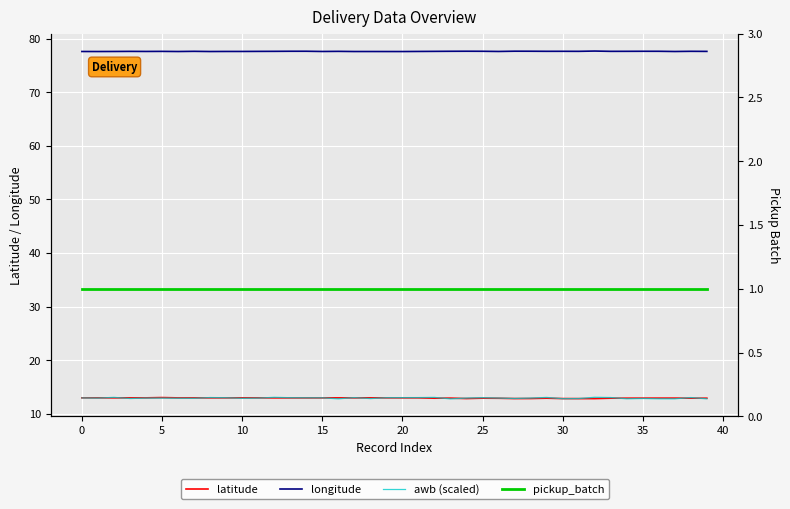

What are all the series names shown in the legend?

latitude, longitude, awb (scaled), pickup_batch